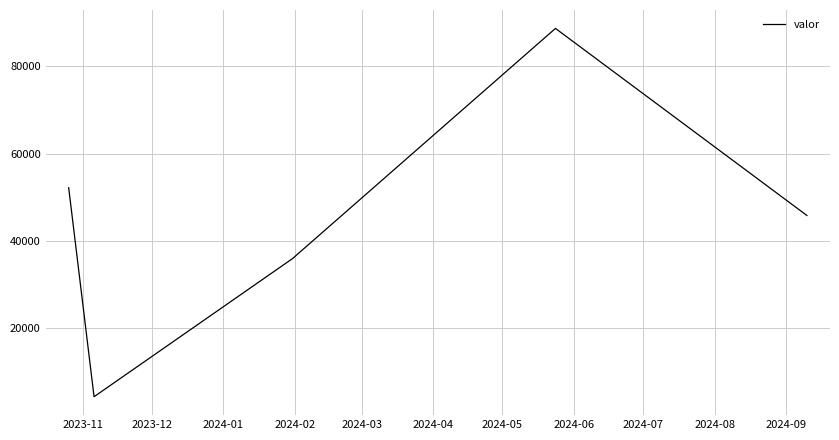

What is the minimum value shown in the chart?

4366.3